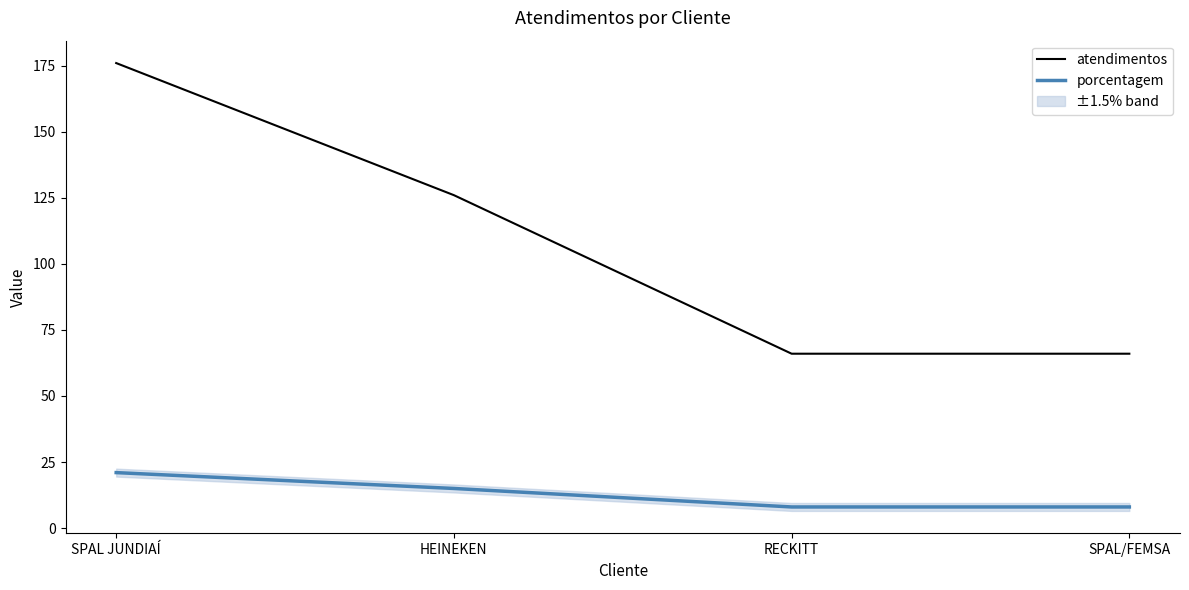

At SPAL JUNDIAÍ, list the series in order from smallest to largest.

porcentagem, atendimentos